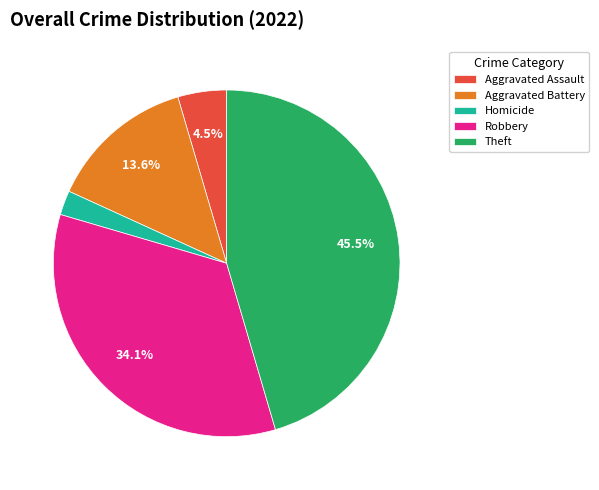

Between Homicide and Aggravated Battery, which is larger?

Aggravated Battery